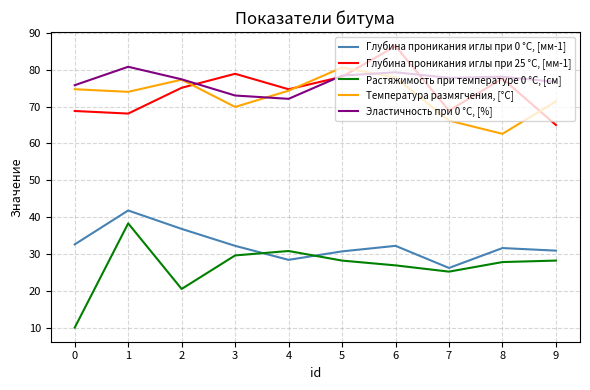

The value of Глубина проникания иглы при 0 °С, [мм-1] at 8 is 31.6. True or false?

True